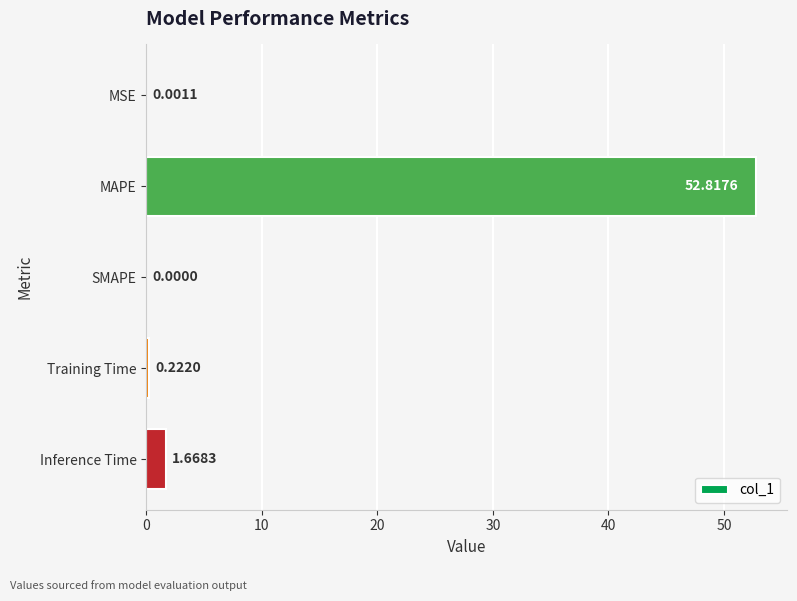

Where is the data nearest to the value 26?

Inference Time